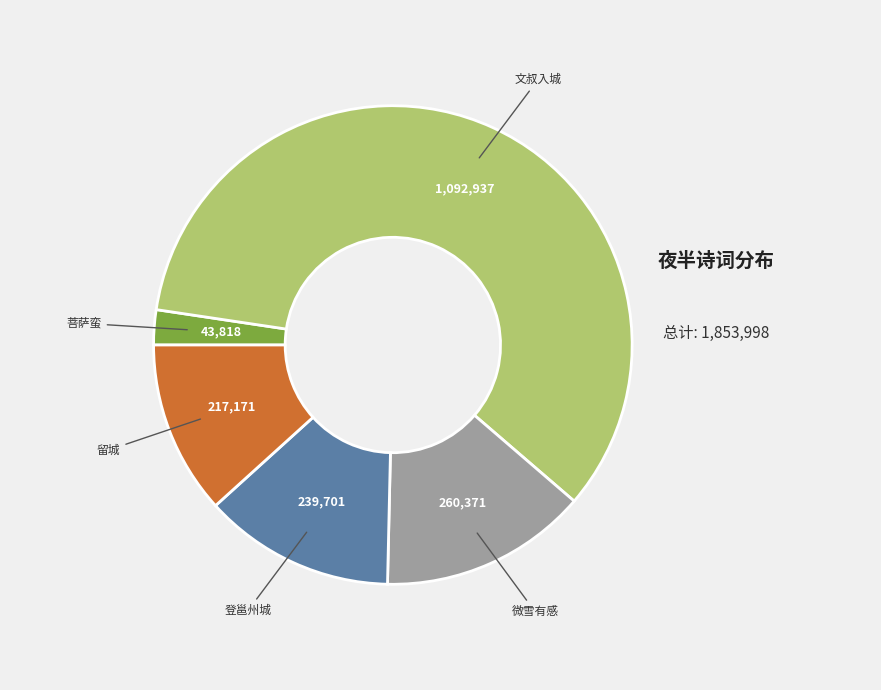

How many slices are in this pie chart?

5